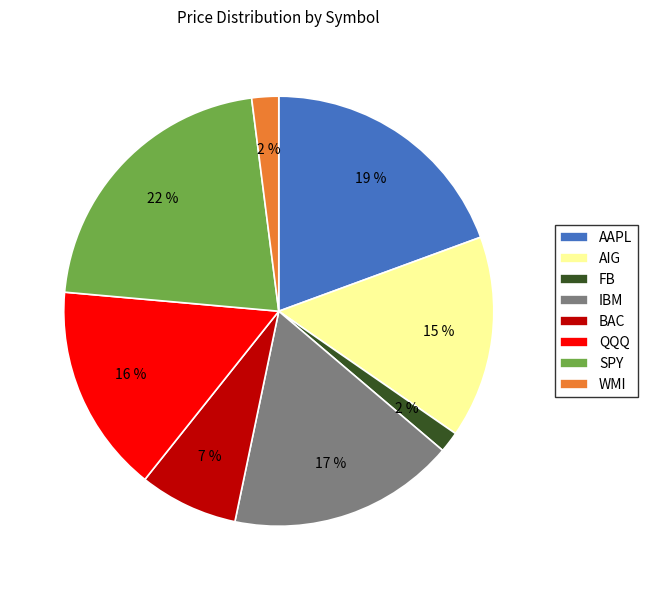

Between IBM and FB, which is larger?

IBM